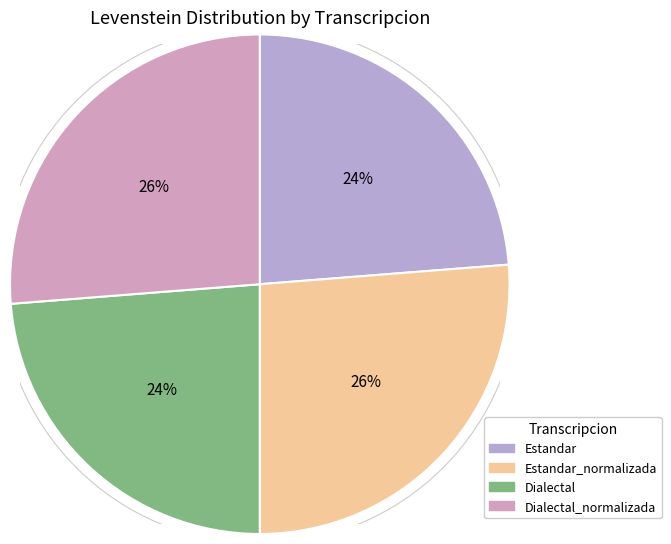

Count the number of slices in the pie.

4